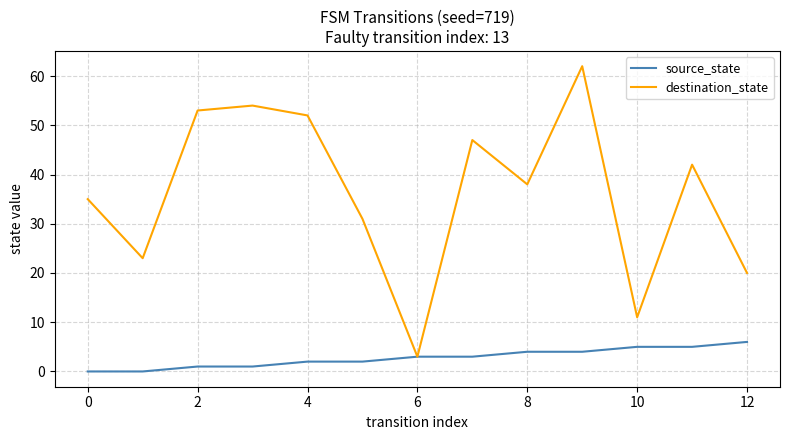

What is the maximum value shown in the chart?

62